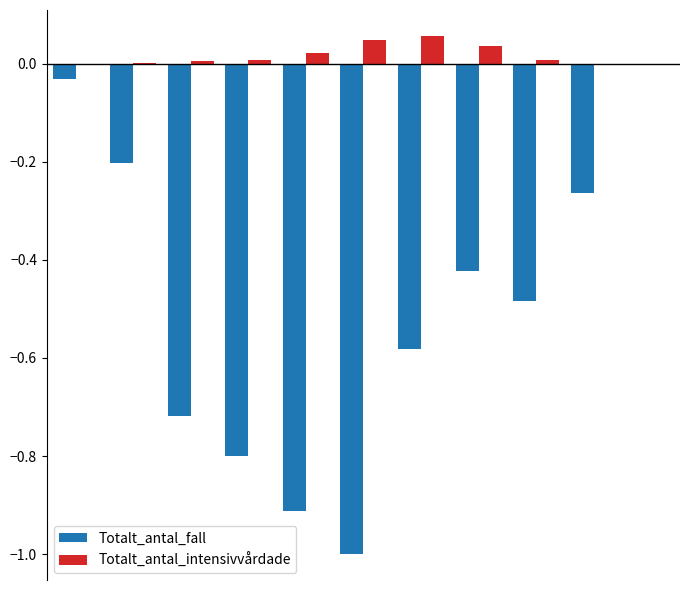

Which series has the largest total across all categories?

Totalt_antal_intensivvårdade